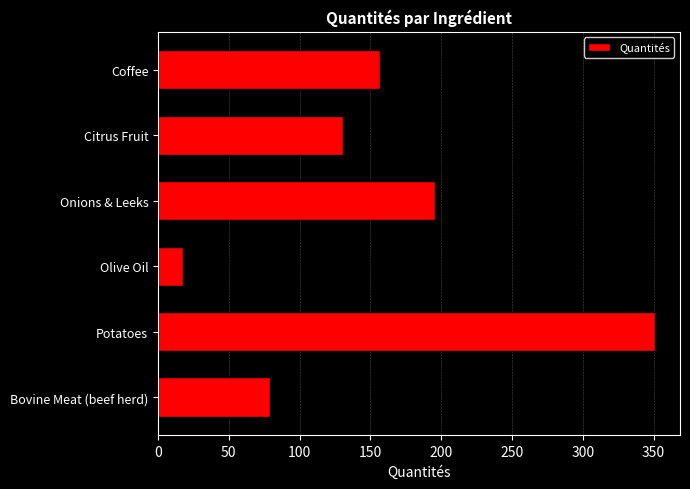

Is it true that the value at Bovine Meat (beef herd) is 111.2?

False